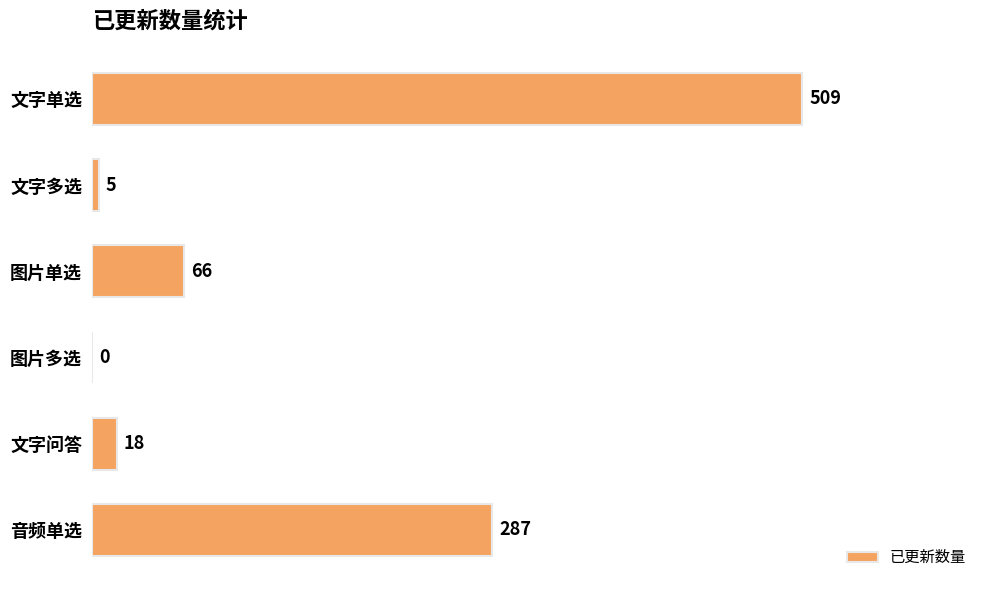

How many series are shown in this chart?

1